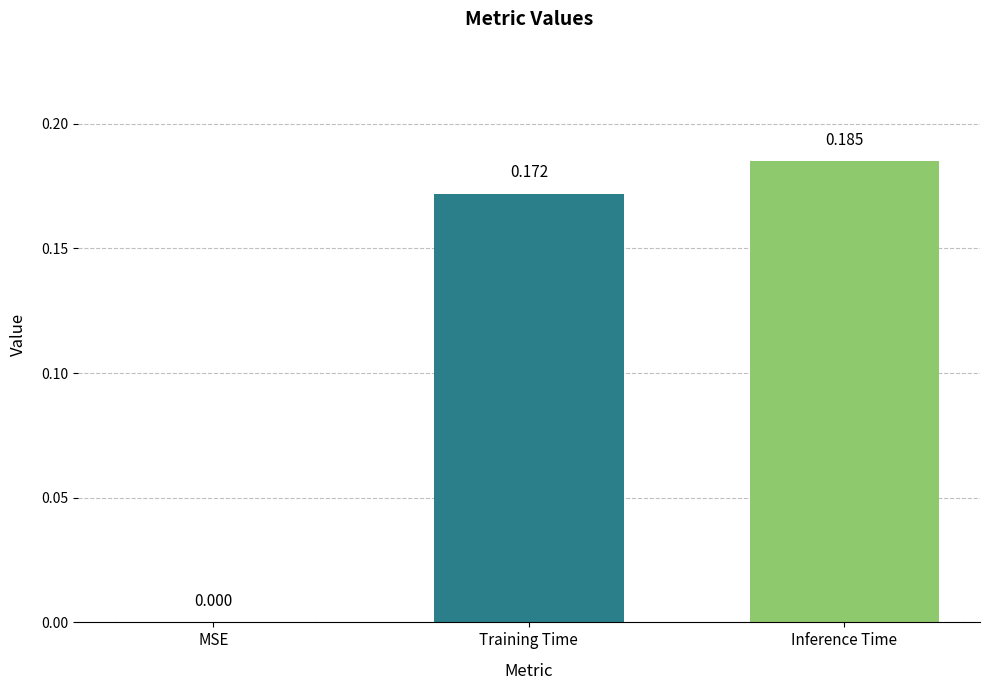

Is it true that the value at MSE is 0.0?

True